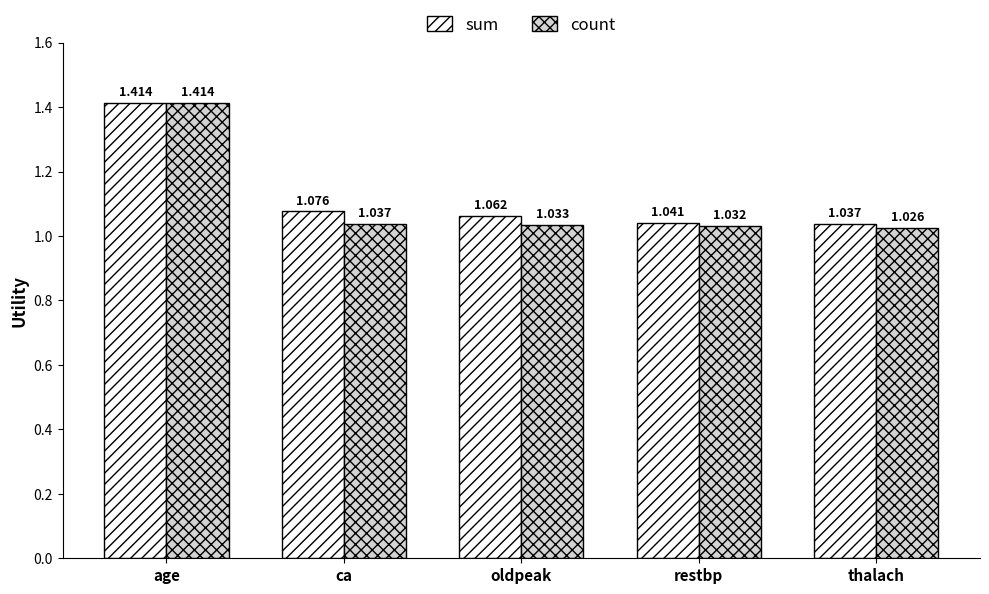

Where is sum nearest to the value 1?

thalach